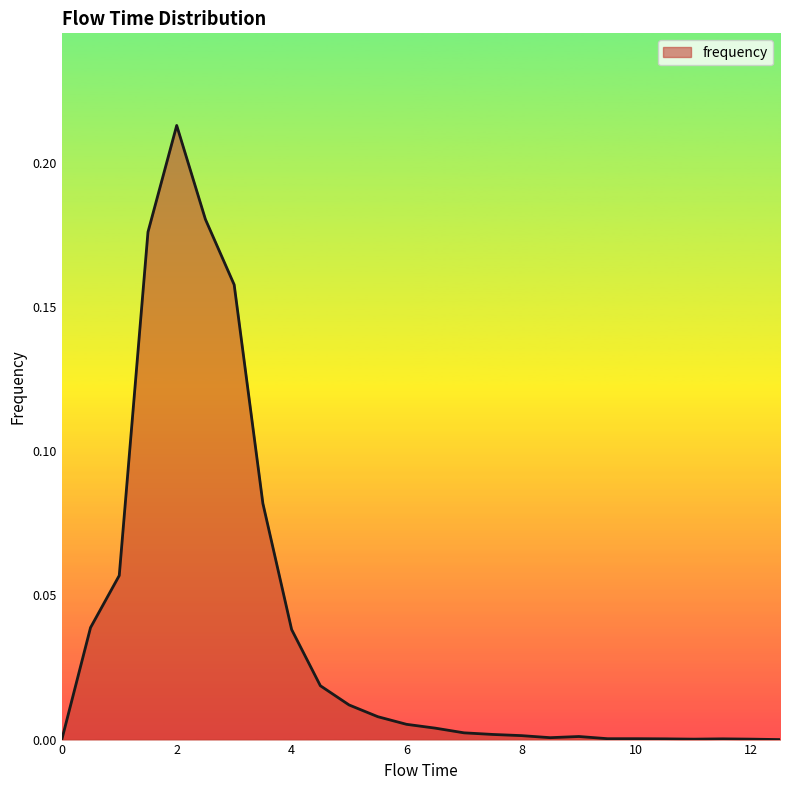

Where is the first local minimum?

8.5